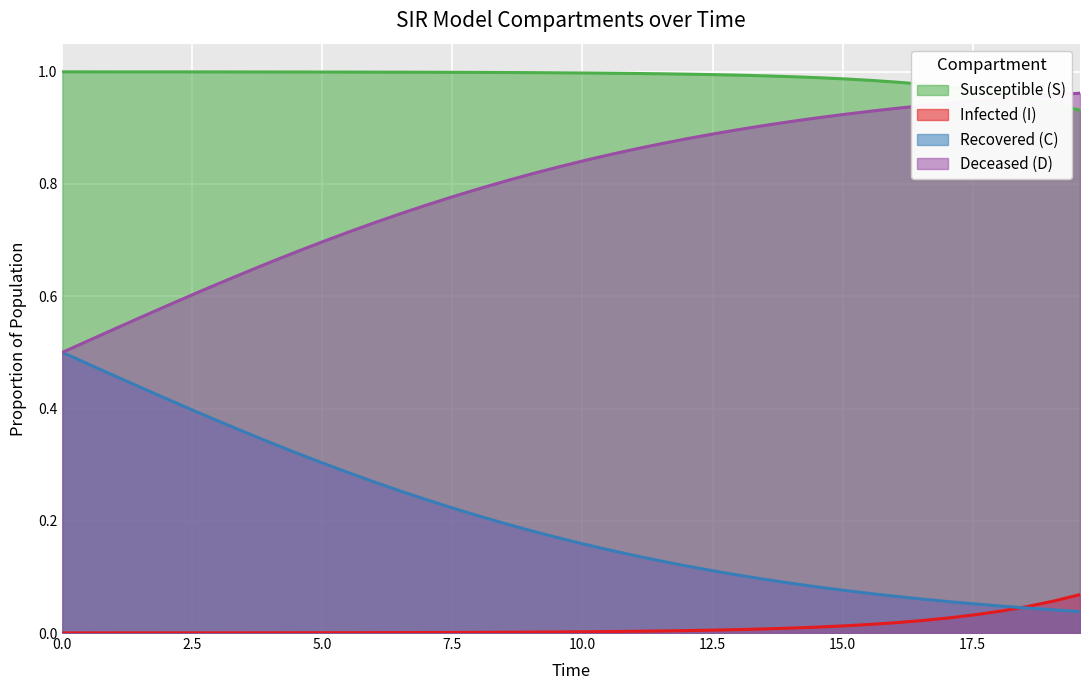

How many lines are shown in the chart?

4